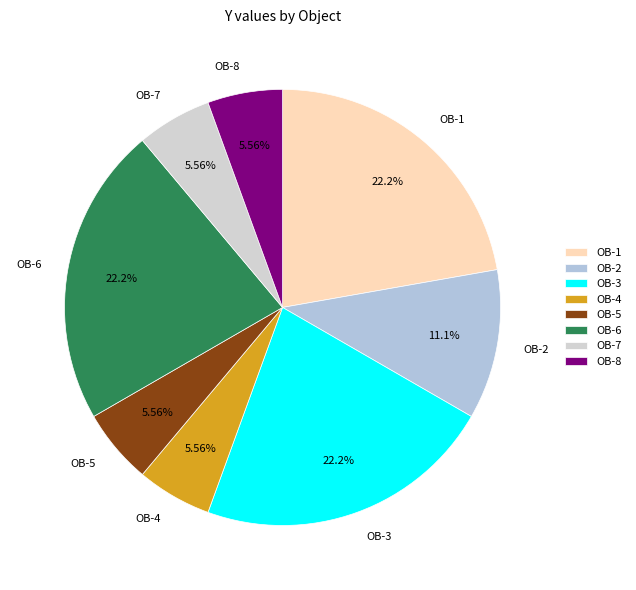

How many segments does this pie chart have?

8